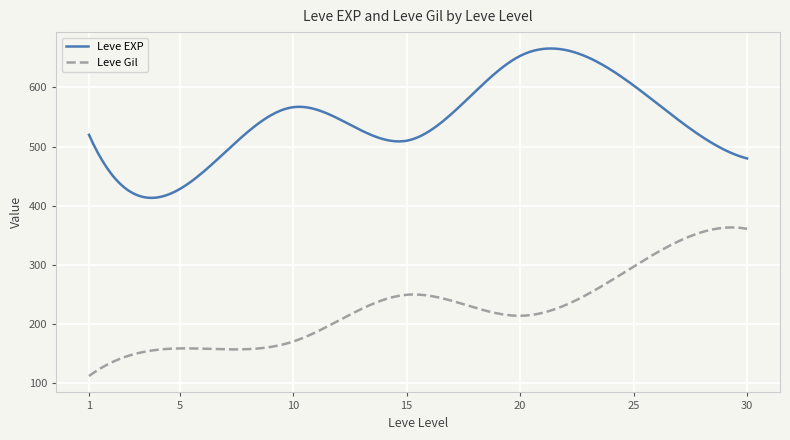

Which series has the largest total across all categories?

Leve EXP